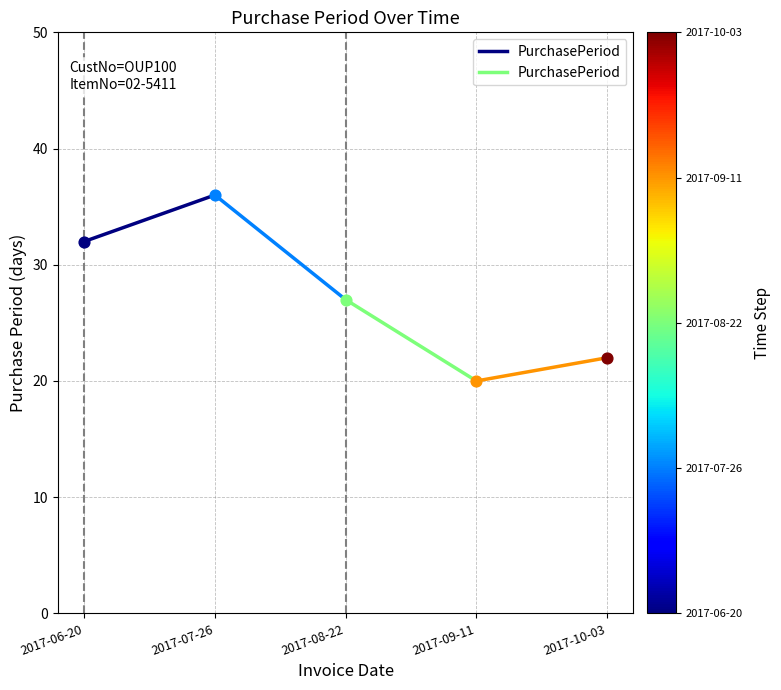

Which has a higher value, 2017-06-20 or 2017-07-26?

2017-07-26